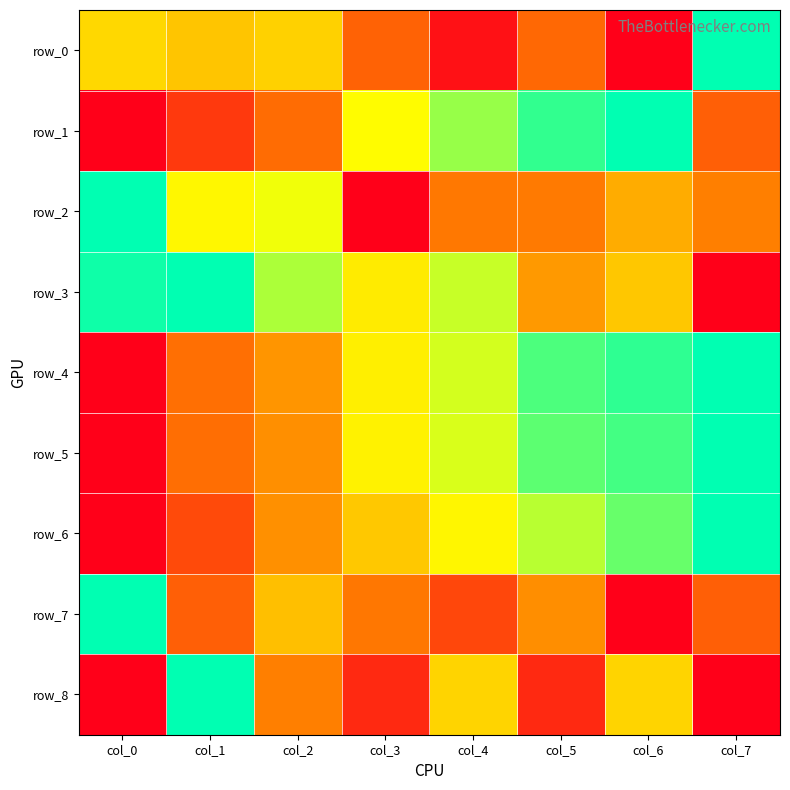

What is the total value across all series at col_1?

4.3